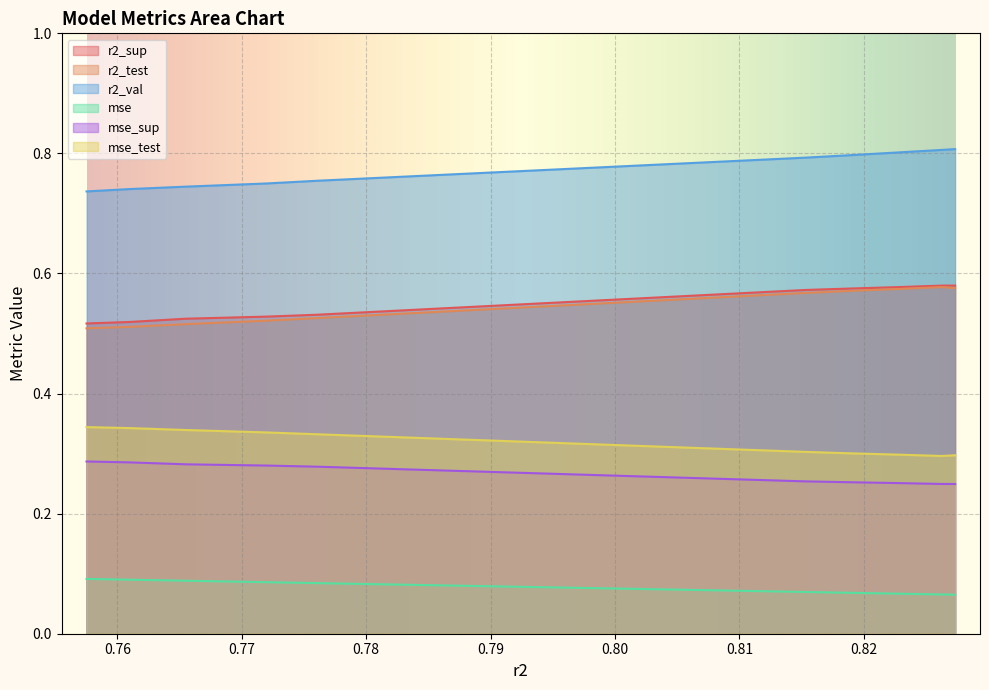

True or false: mse_test has more than 0 interior local peaks.

False